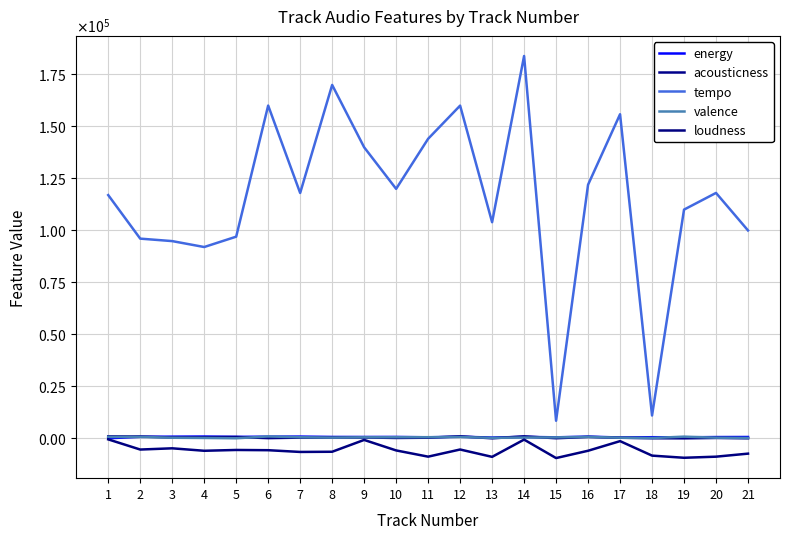

Rank the series by their maximum value, from lowest to highest.

loudness, energy, valence, acousticness, tempo